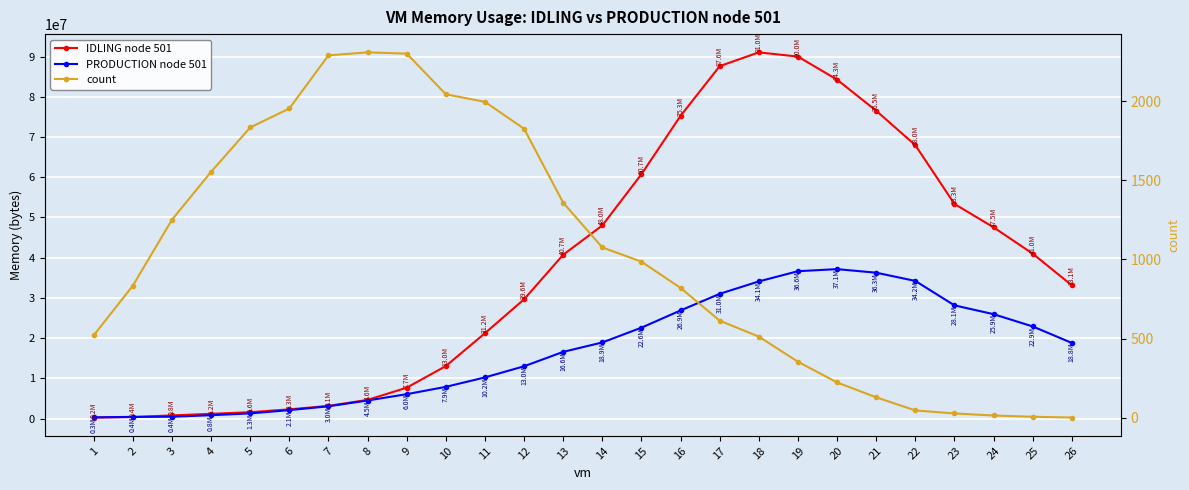

What is the value of the IDLING node 501 point at the 17th from the left?

87609655.0